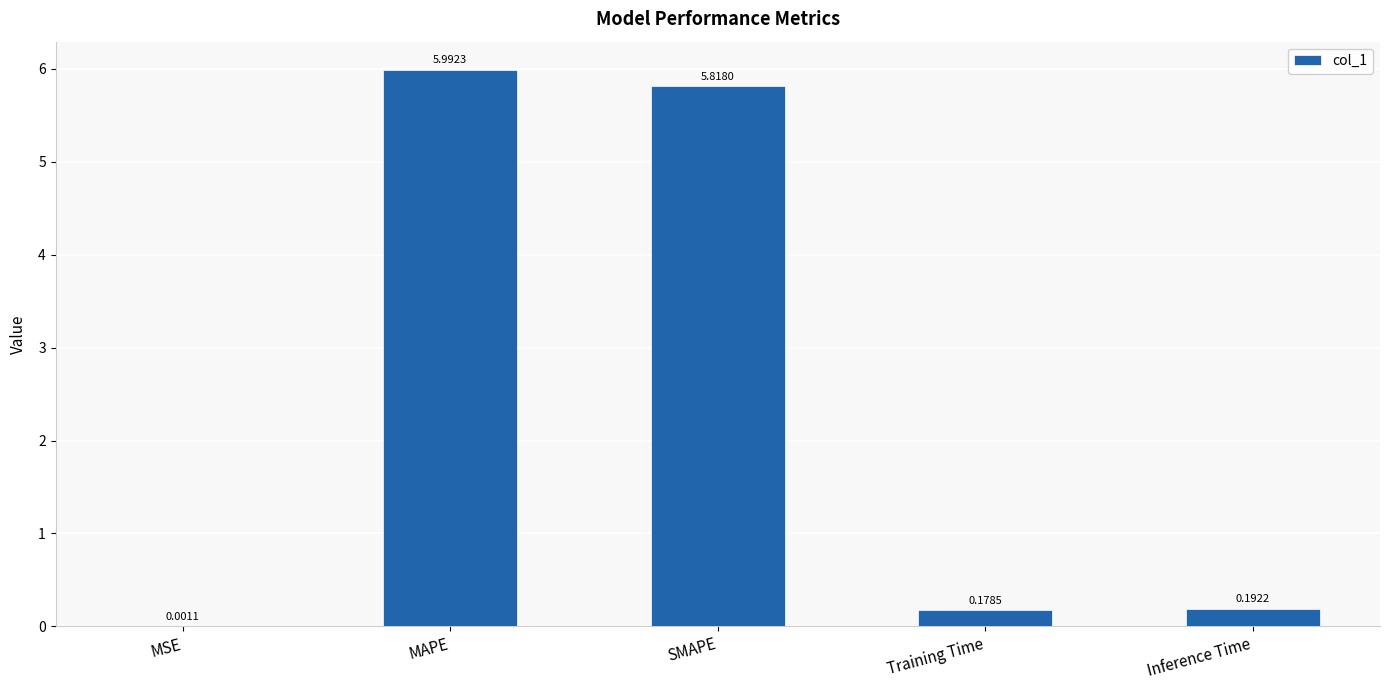

Between SMAPE and MAPE, which is larger?

MAPE